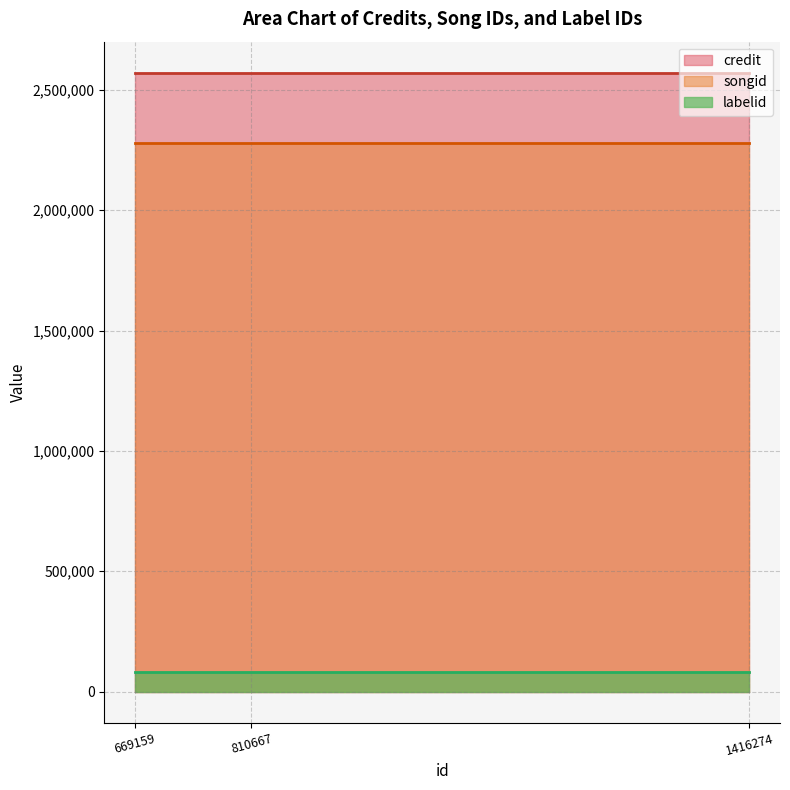

What is the lowest value of the songid series?

2280723